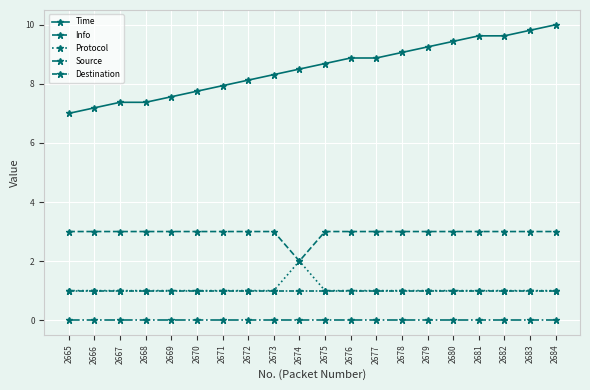

Is the value of Info at 2678 greater than the value of Time at 2681?

No